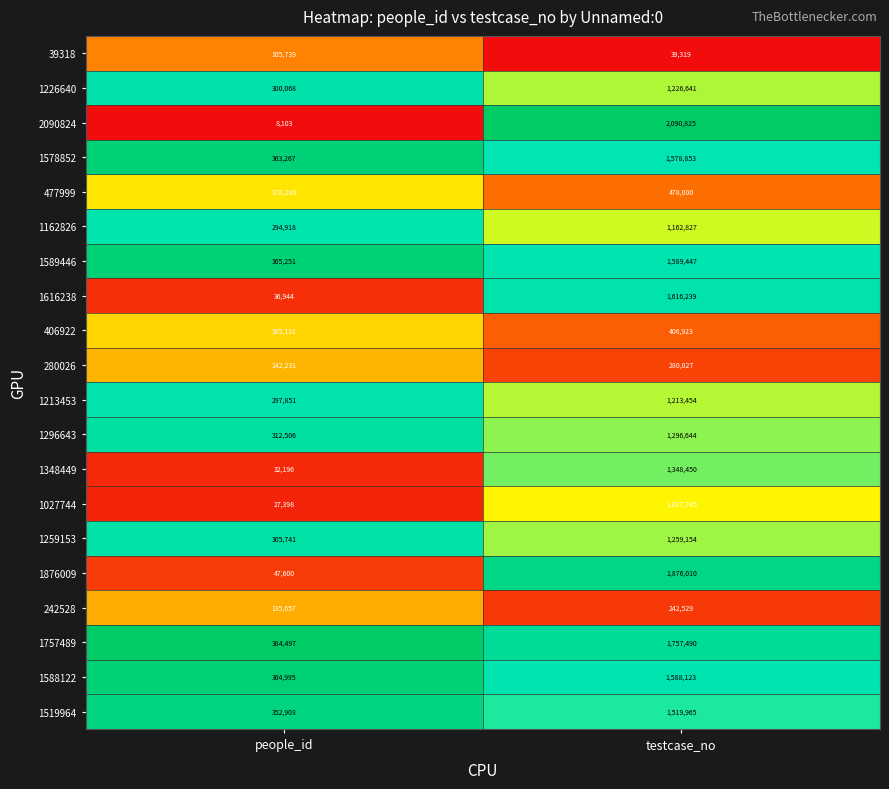

Is it true that 406922 equals 165131 at people_id?

True